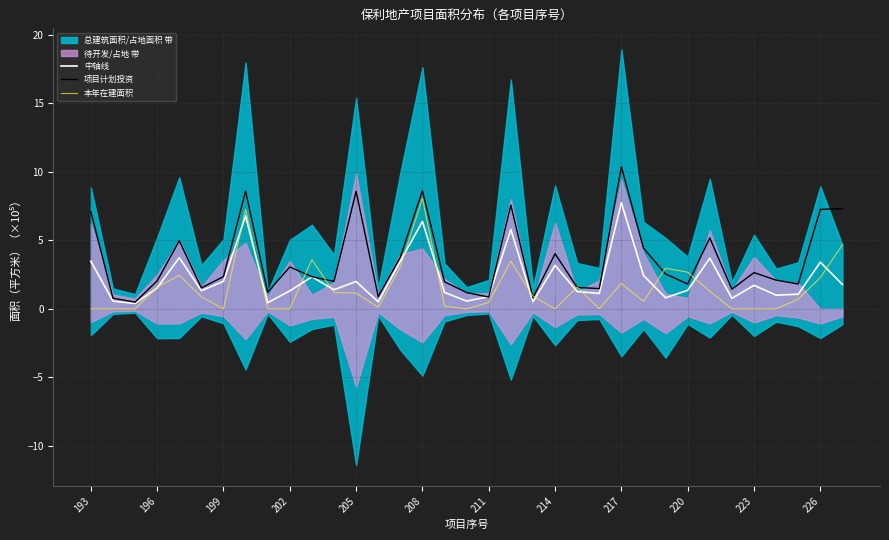

In 项目计划投资, how many points are higher than both neighbors (excluding endpoints)?

10